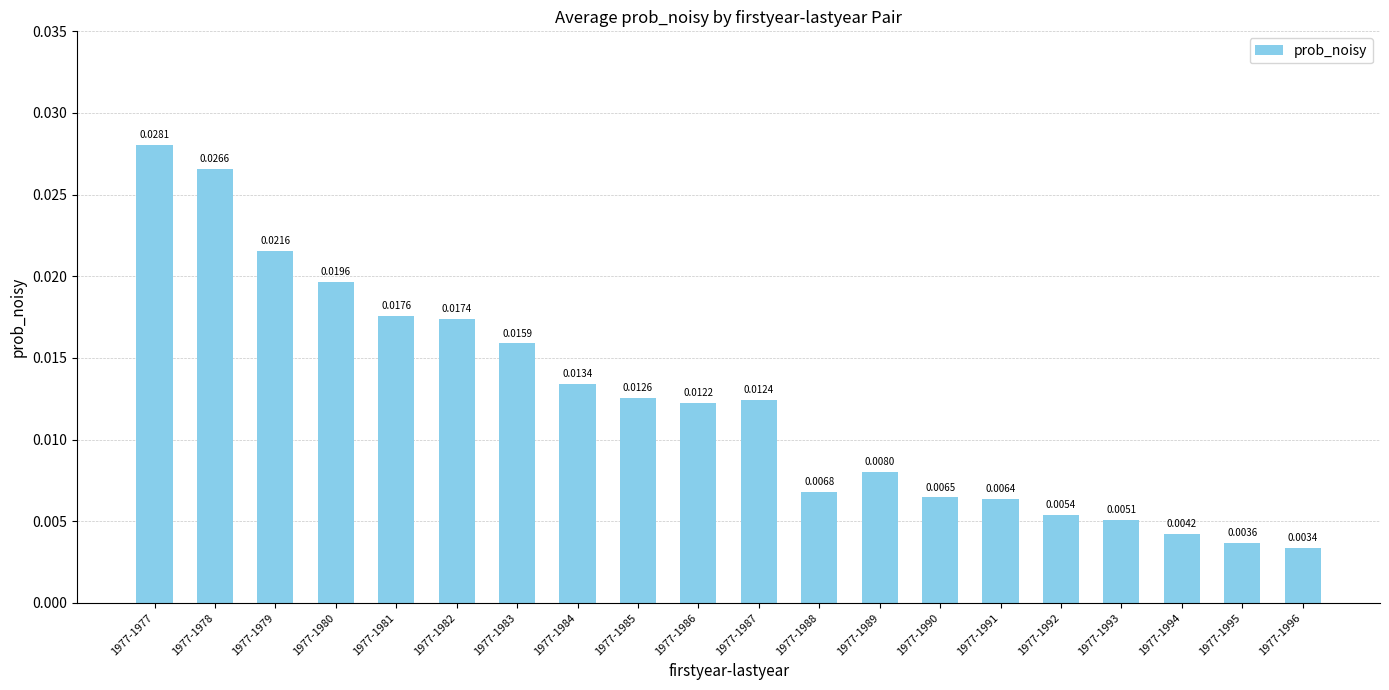

How many data points does each series have?

20